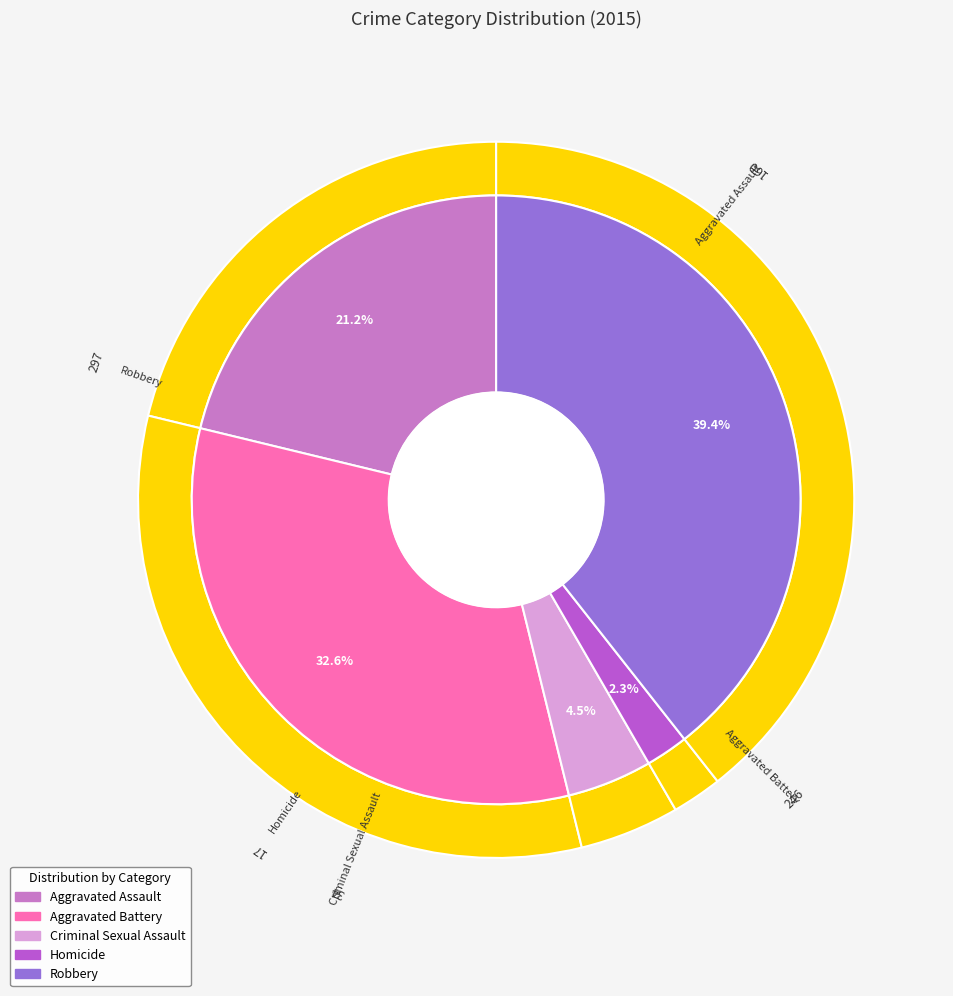

Does Aggravated Assault account for over 50% of the chart?

No